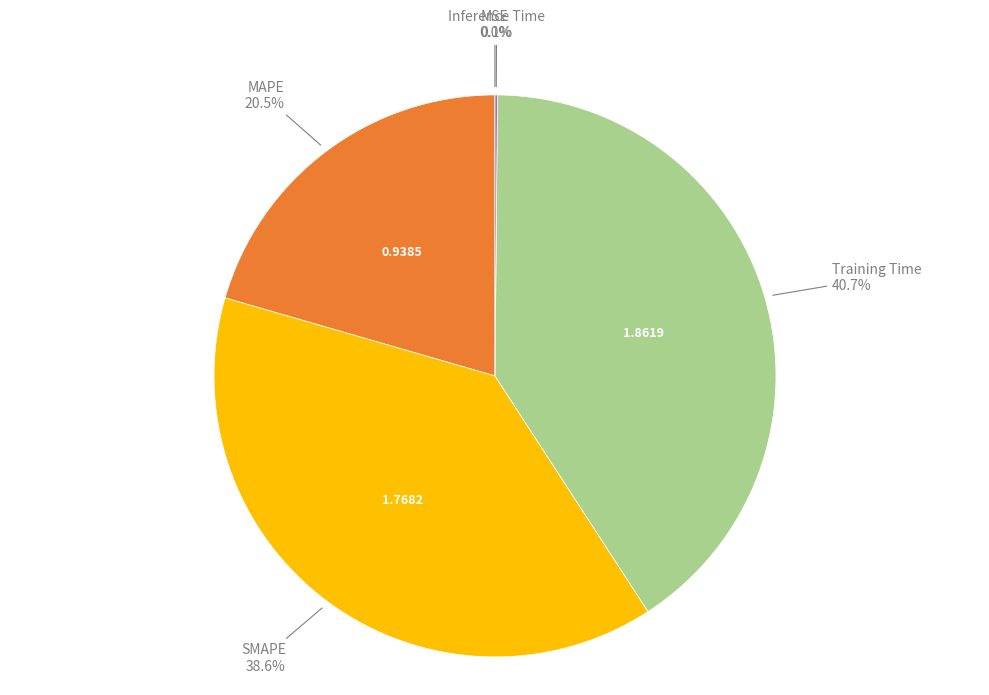

What is the ratio of the value at MAPE to the value at Training Time?

0.5